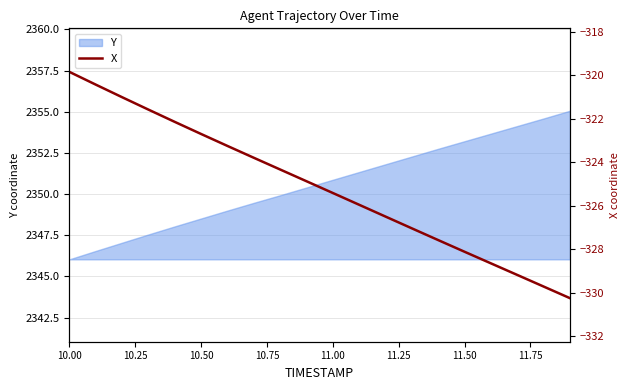

The Y series shows 1583.4 at 11.00. True or false?

False